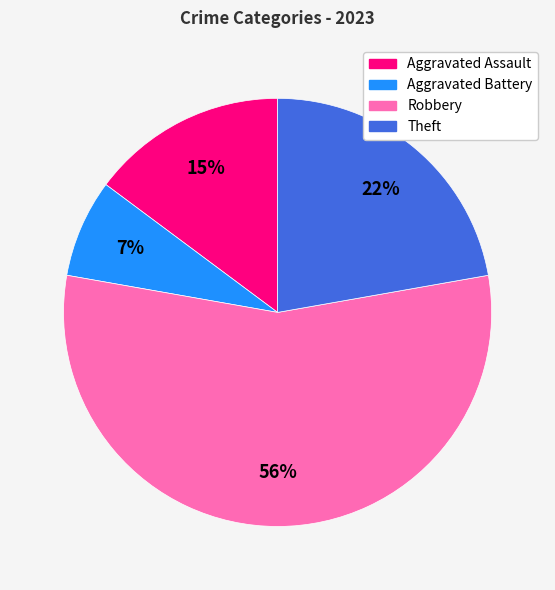

Is it true that Theft is 22% of the pie?

True